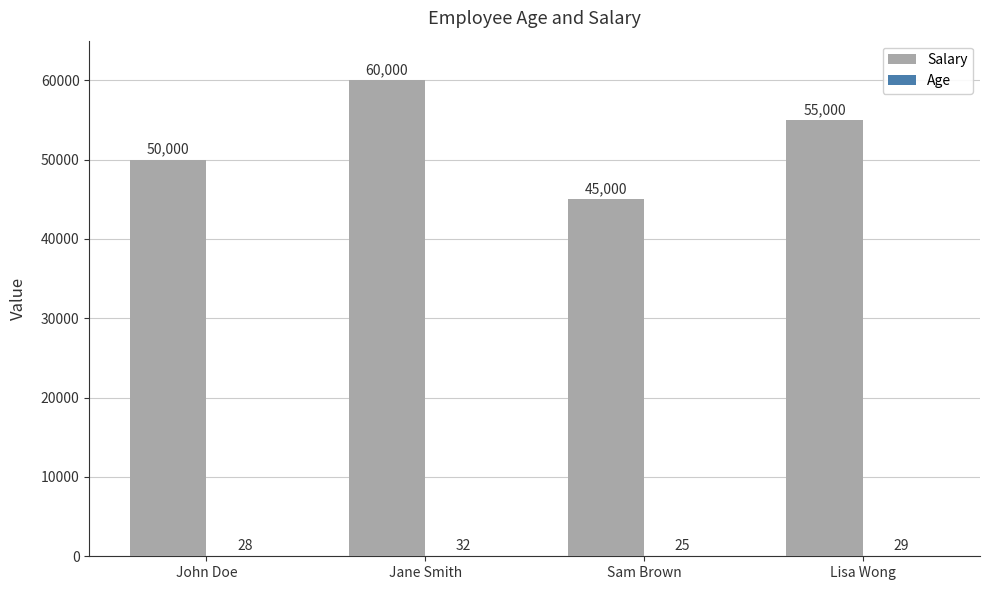

Where is Salary nearest to the value 52500?

John Doe